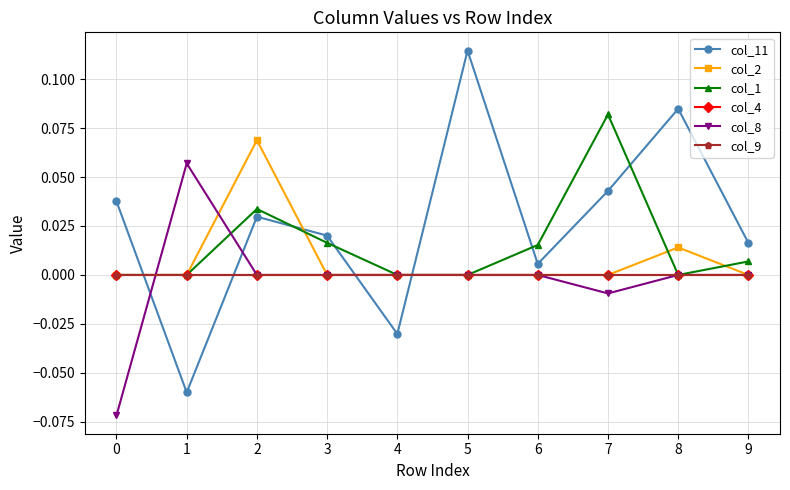

The value of col_1 at 8 is 0.0. True or false?

True